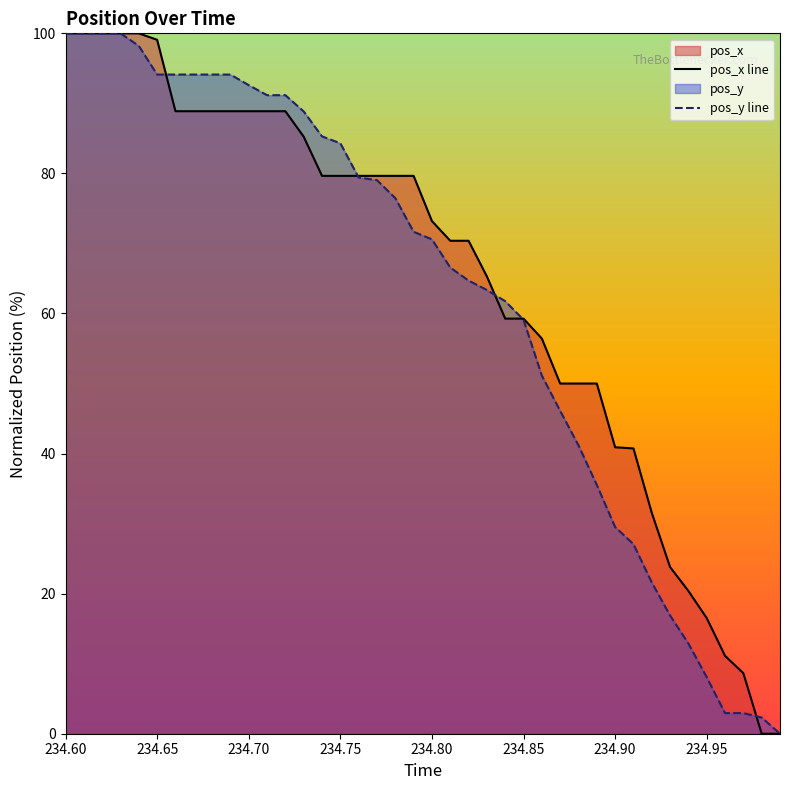

Is it true that pos_x line equals 73.2 at 234.80?

True